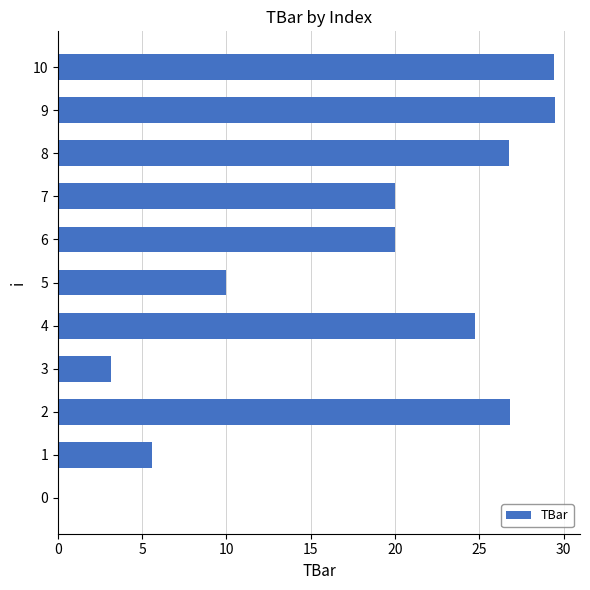

What is the difference between the values at 5 and 10?

19.4